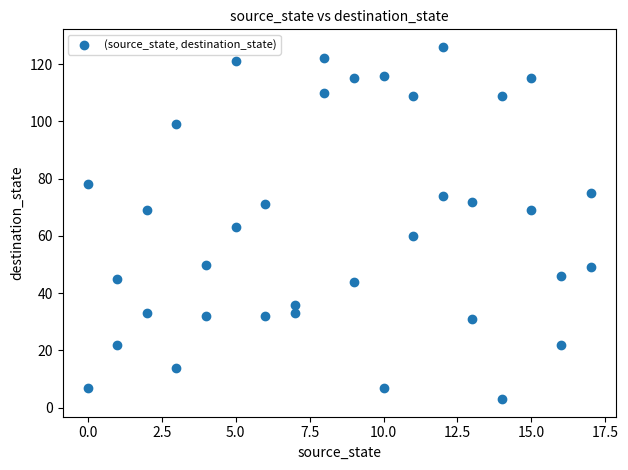

What is the range of X values (max minus min)?

17